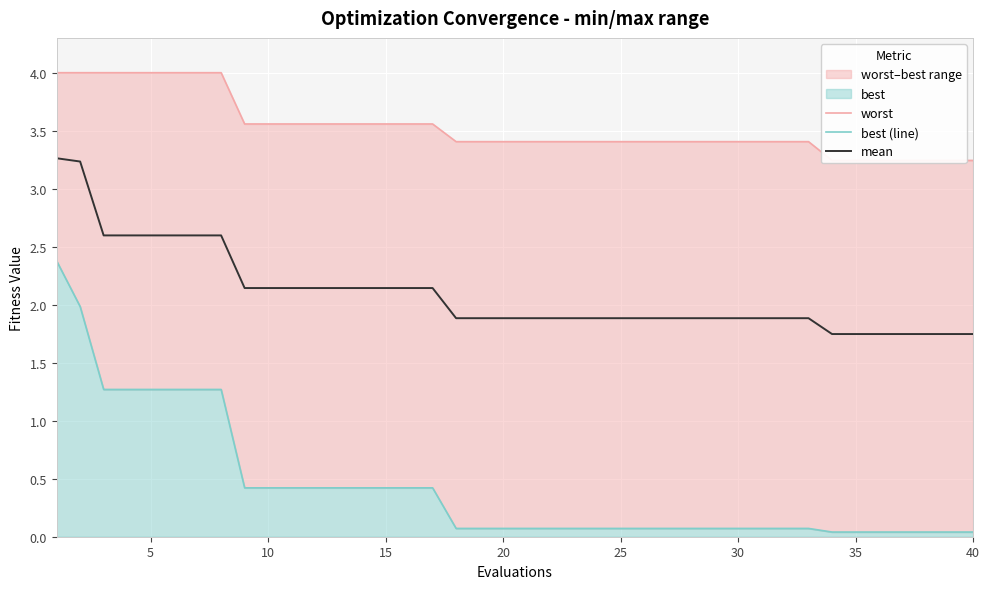

Is it true that mean equals 1.9 at 30?

True